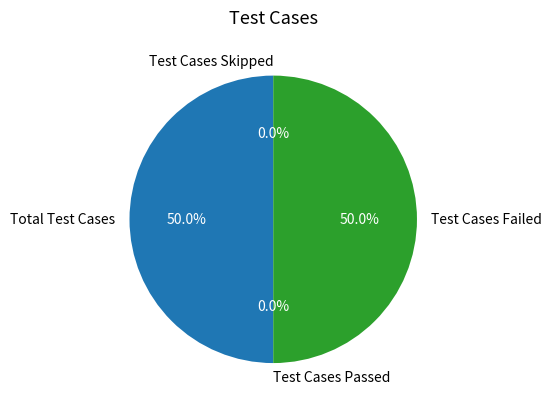

What is the largest slice in the pie chart?

Total Test Cases